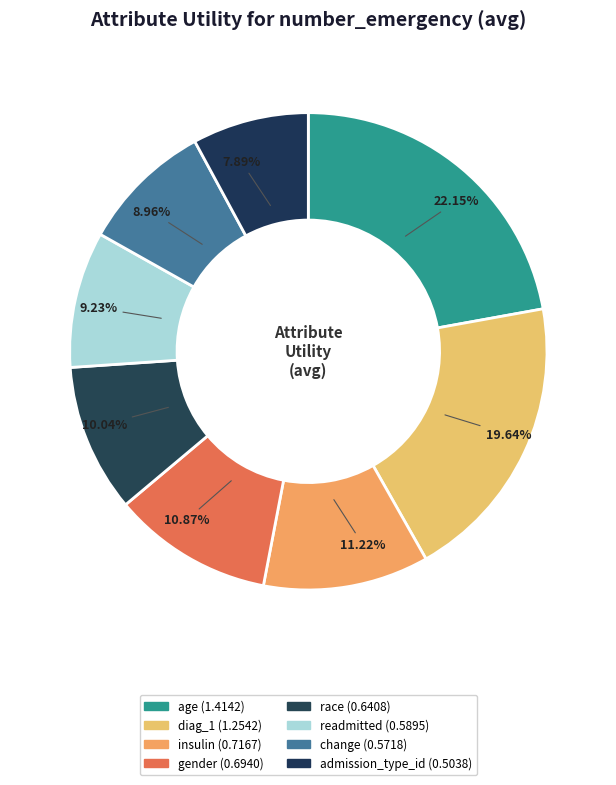

How many segments does this pie chart have?

8